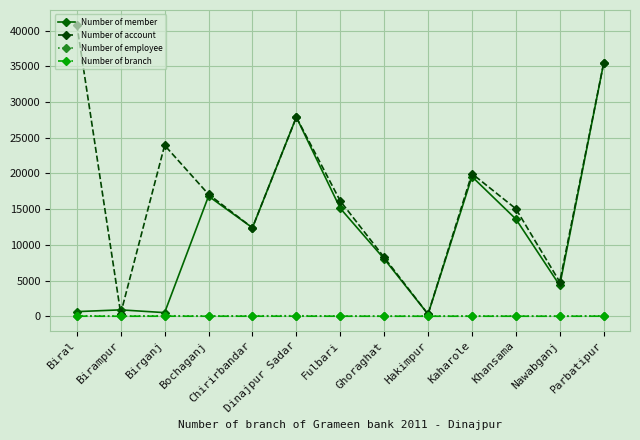

At which category is the sum across all series the highest?

Parbatipur